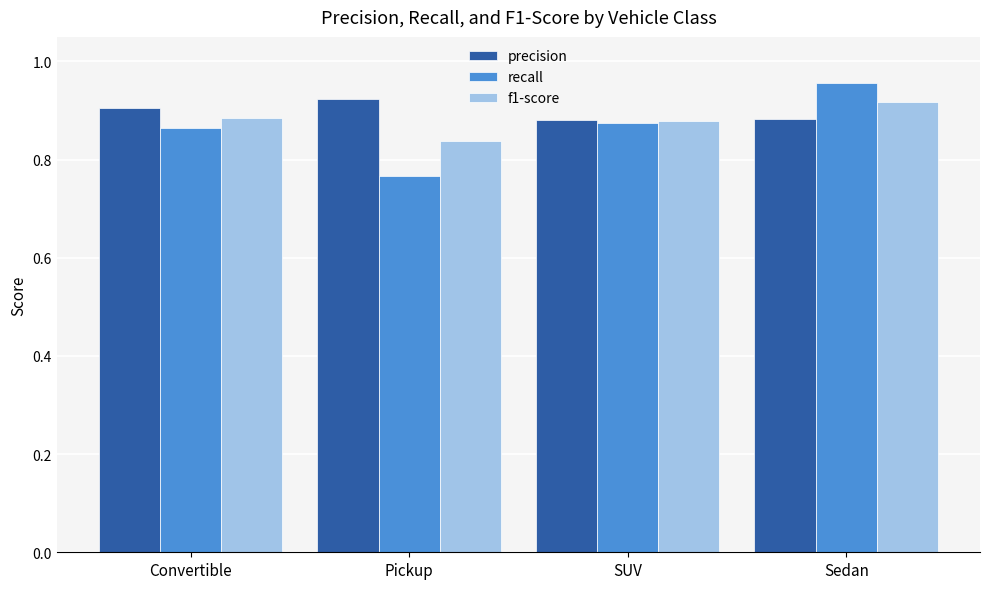

Is it true that precision equals 1.2 at Convertible?

False